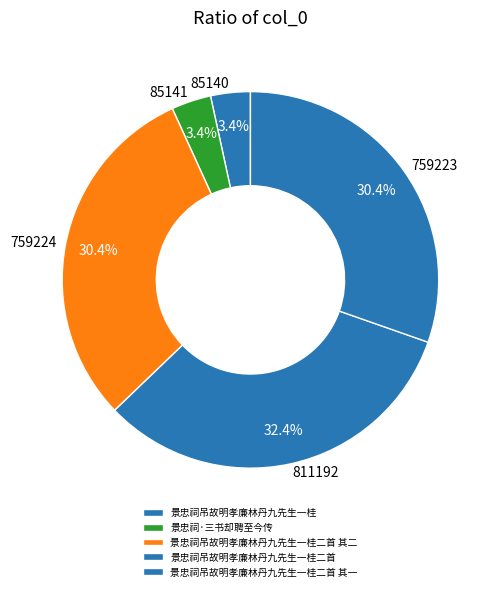

True or false: 景忠祠吊故明孝廉林丹九先生一桂二首 accounts for 32% of the total.

True